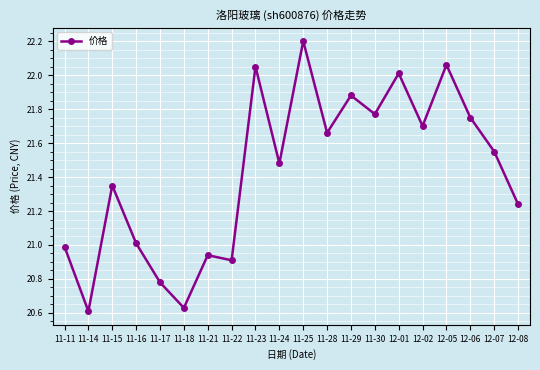

Which category has the highest value across all series?

11-25